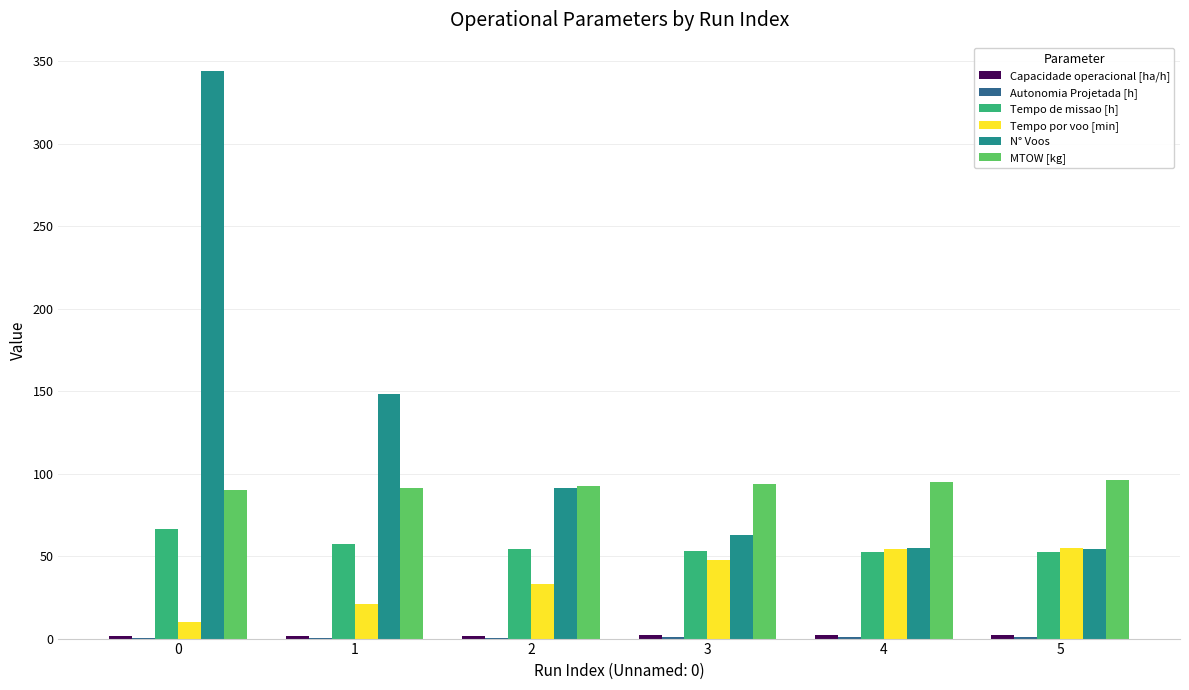

Are the bars grouped side by side (vs. stacked)?

Yes